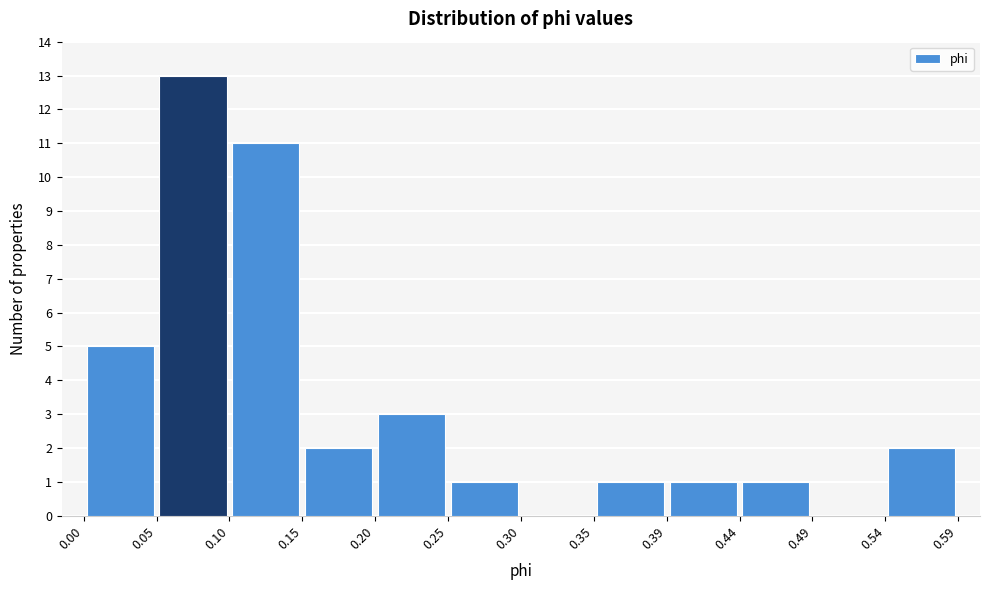

Reading left to right, transcribe this chart: for each bar, give the range it covers on the x-axis and its height. The values are not printed on the chart, so give them approximately, as read against the axis.

0.00 to 0.05: 5
0.05 to 0.10: 13
0.10 to 0.15: 11
0.15 to 0.20: 2
0.20 to 0.25: 3
0.25 to 0.30: 1
0.30 to 0.35: 0
0.35 to 0.39: 1
0.39 to 0.44: 1
0.44 to 0.49: 1
0.49 to 0.54: 0
0.54 to 0.59: 2